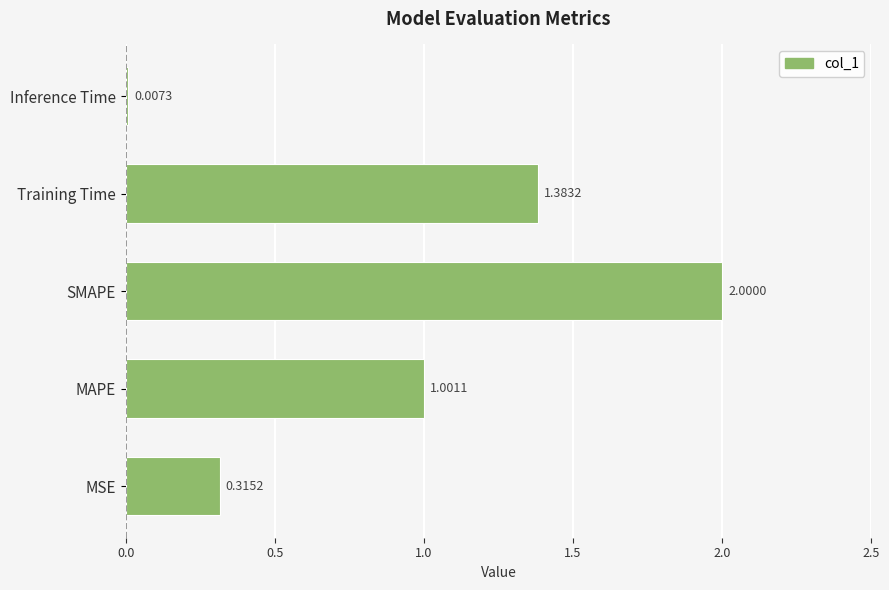

At which label is the value closest to 1?

MAPE